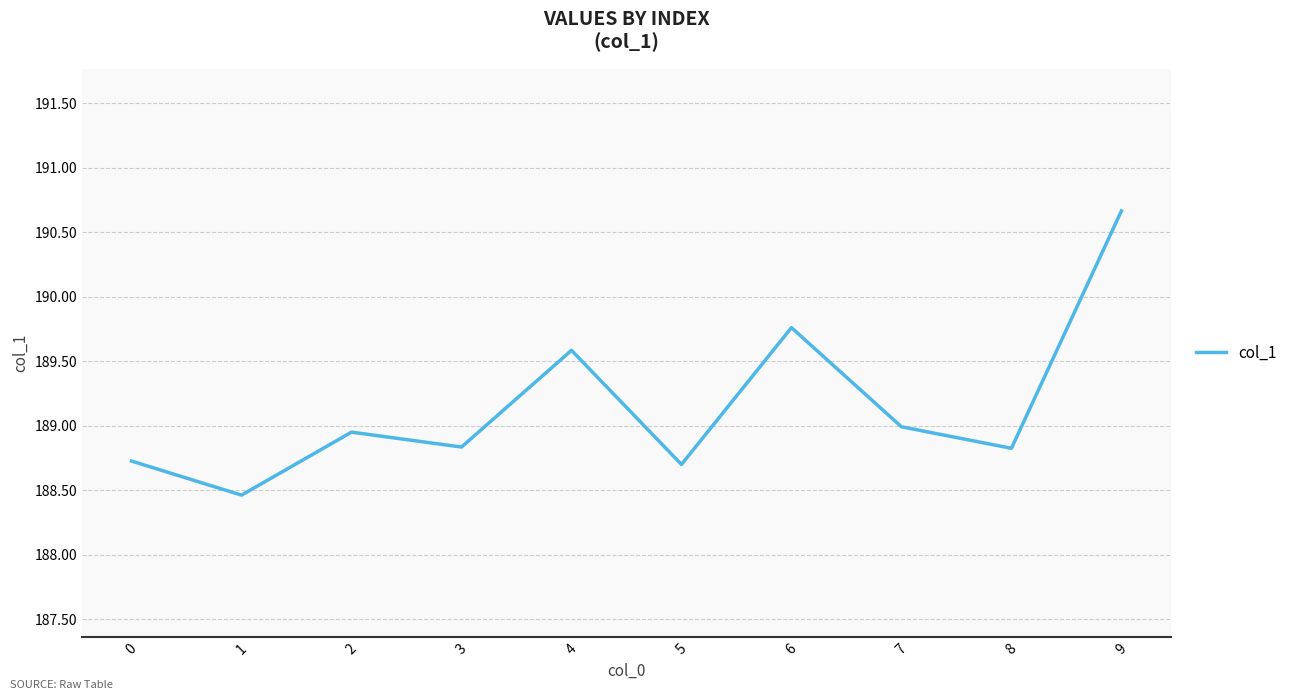

At which category does the chart reach its peak across all series?

9